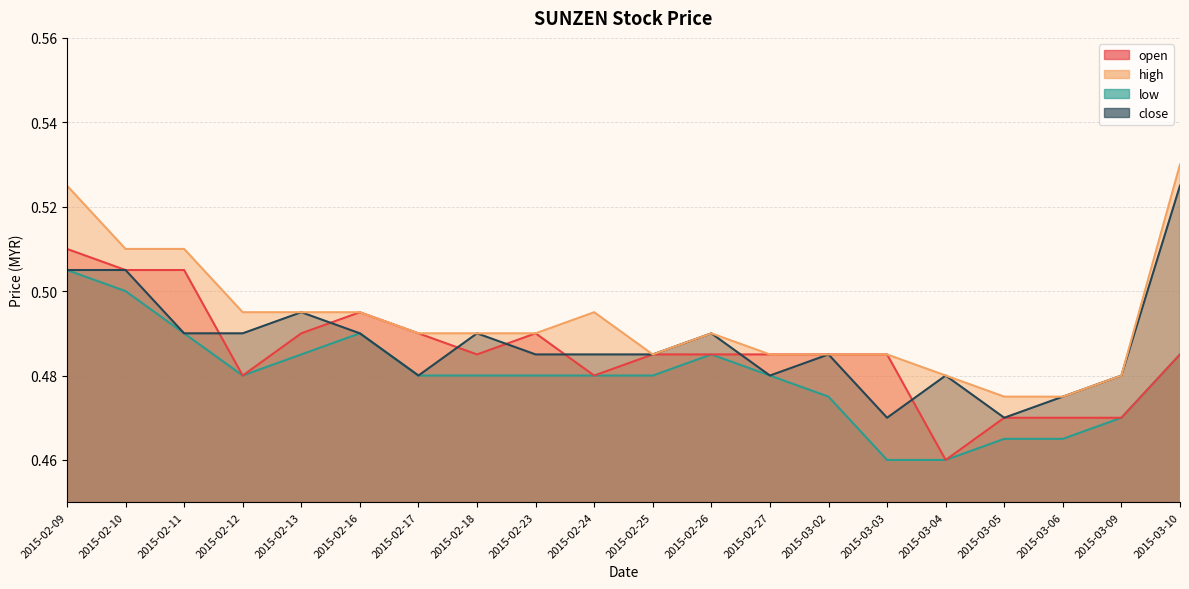

List the labels in order of low value, largest first.

2015-02-09, 2015-02-10, 2015-02-11, 2015-02-16, 2015-02-13, 2015-02-26, 2015-03-10, 2015-02-12, 2015-02-17, 2015-02-18, 2015-02-23, 2015-02-24, 2015-02-25, 2015-02-27, 2015-03-02, 2015-03-09, 2015-03-05, 2015-03-06, 2015-03-03, 2015-03-04